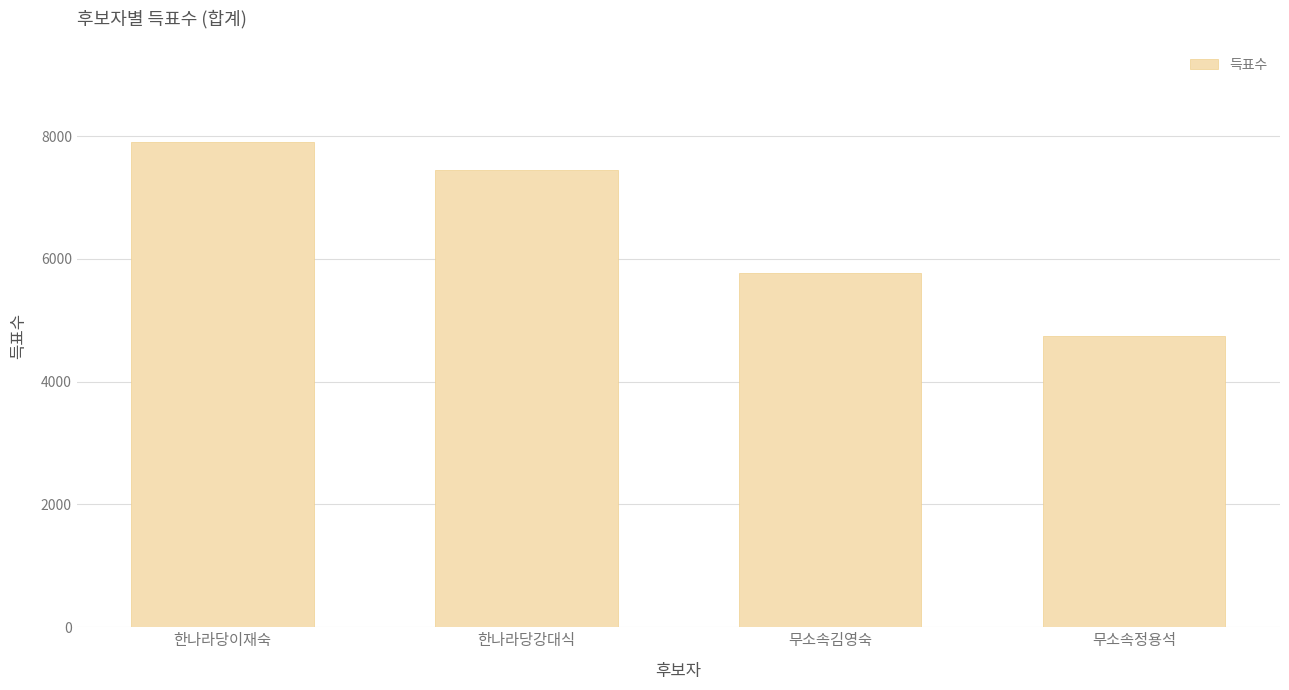

Which category has the highest value across all series?

한나라당이재숙